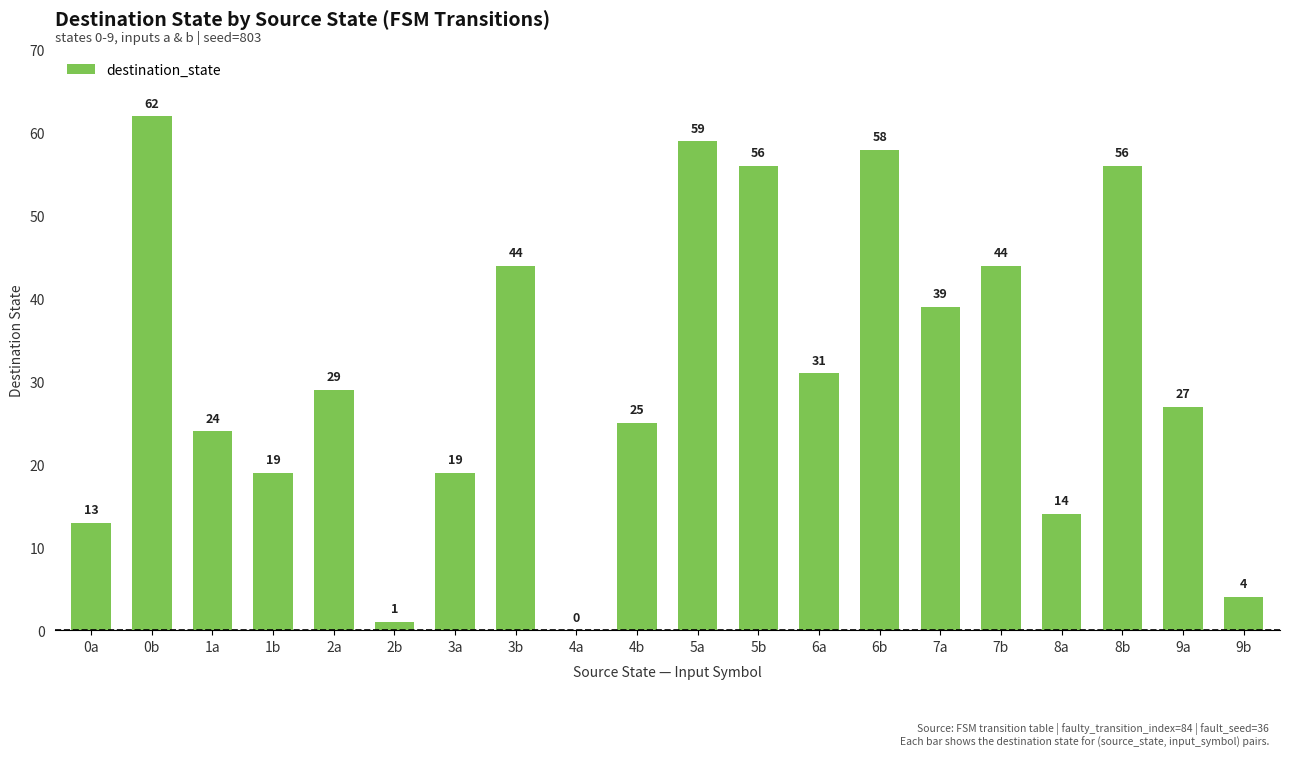

Between 4b and 6a, which is larger?

6a